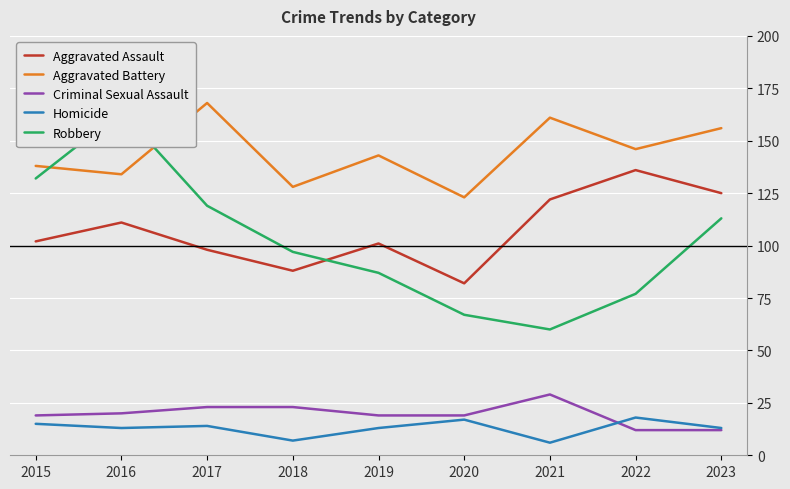

What is the spread (max minus min) of values at 2017?

154